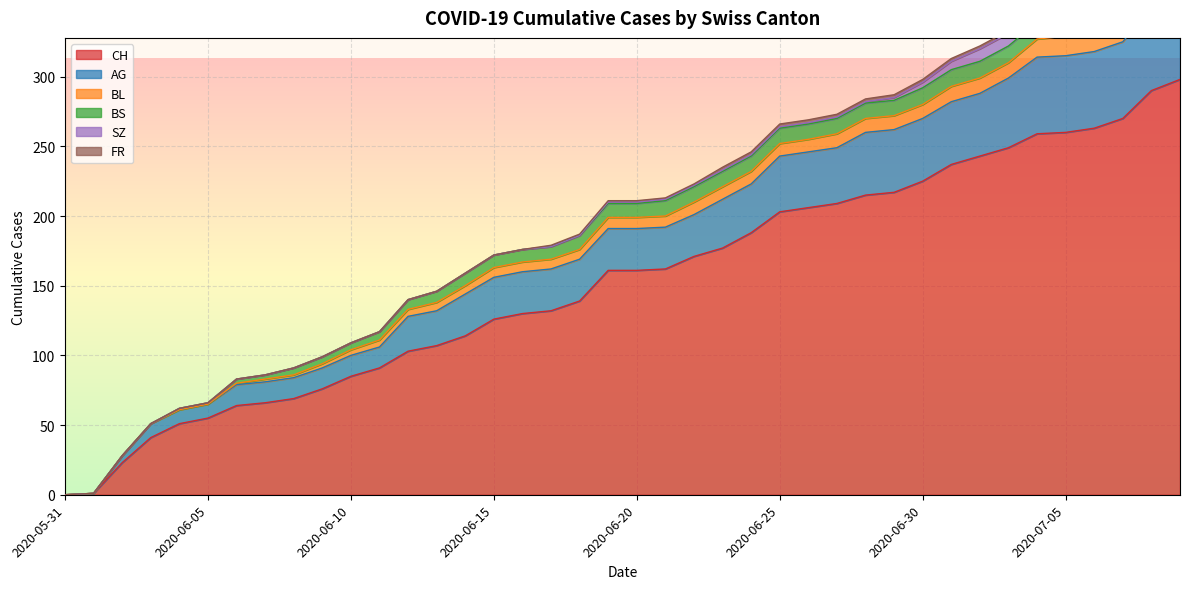

At which category is the sum across all series the highest?

2020-07-09